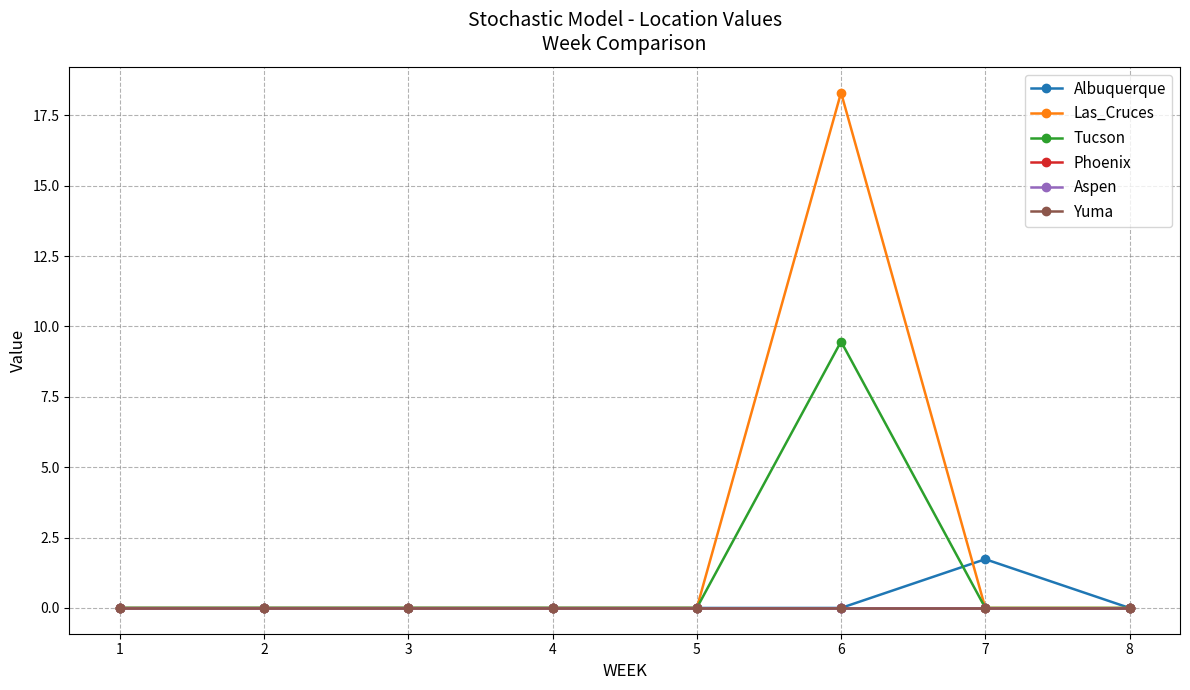

True or false: Yuma and Aspen intersect in this chart.

False